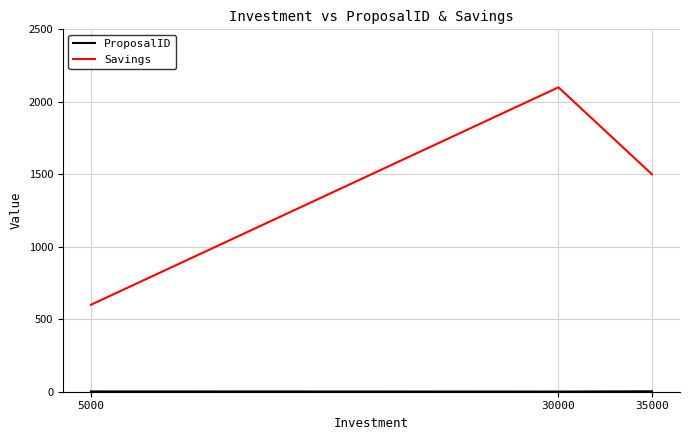

How many lines are shown in the chart?

2